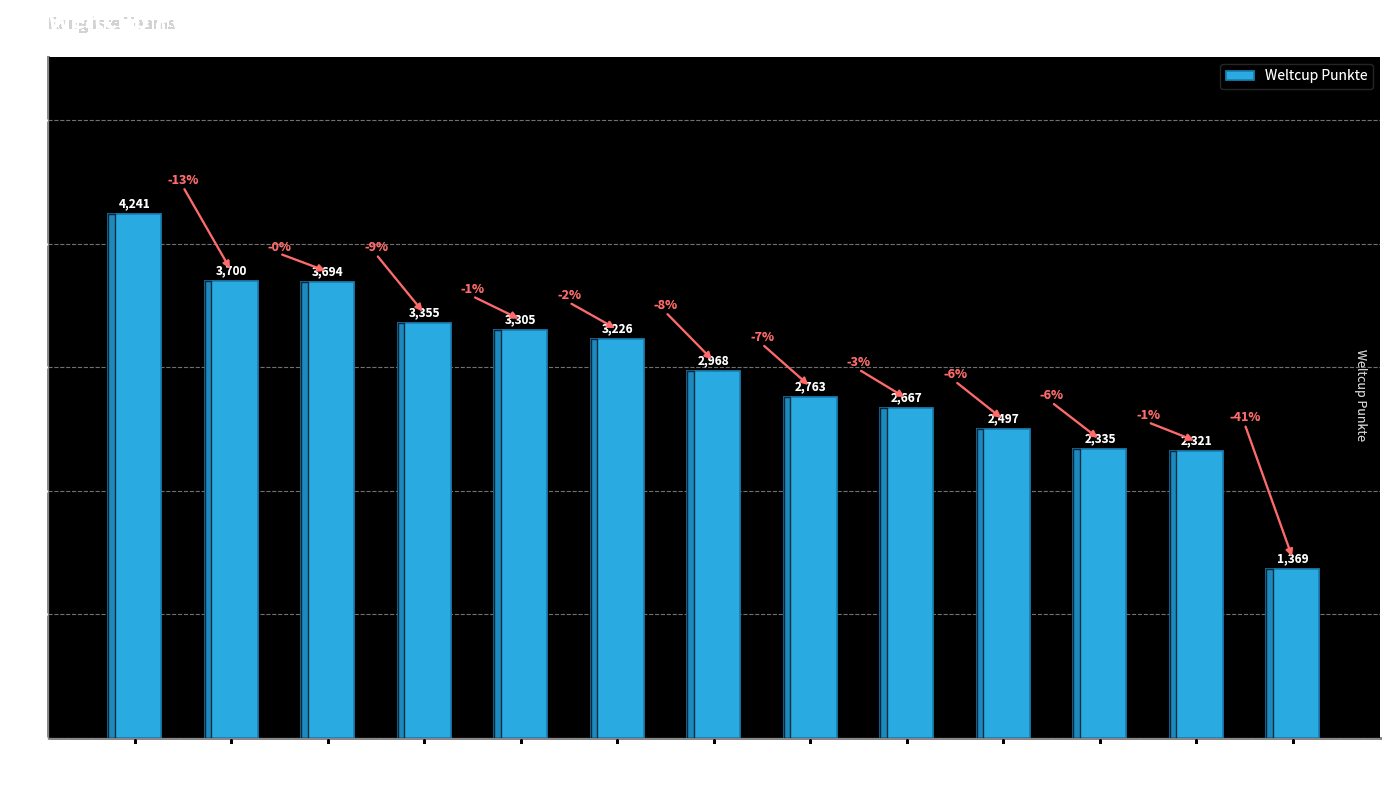

What is the difference between the maximum and minimum values?

2872